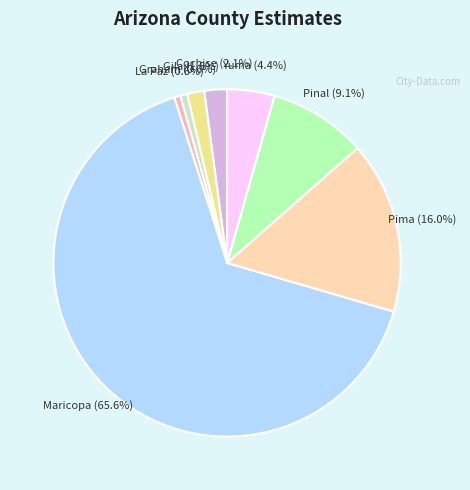

Is there any slice that represents more than half of the pie?

Yes